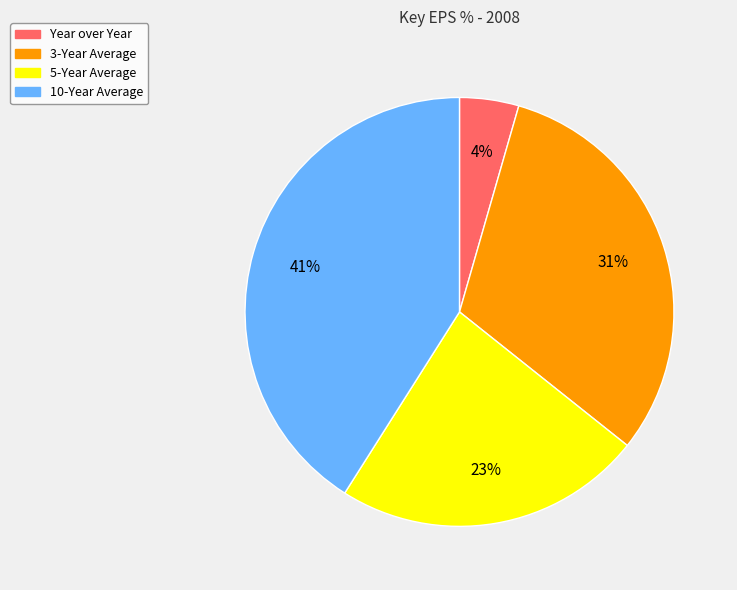

To the nearest percent, what is the average slice percentage?

25%